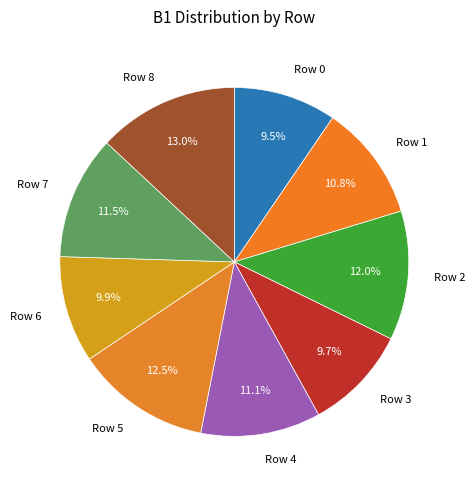

To the nearest percent, what is the combined percentage of Row 0 and Row 7?

21%